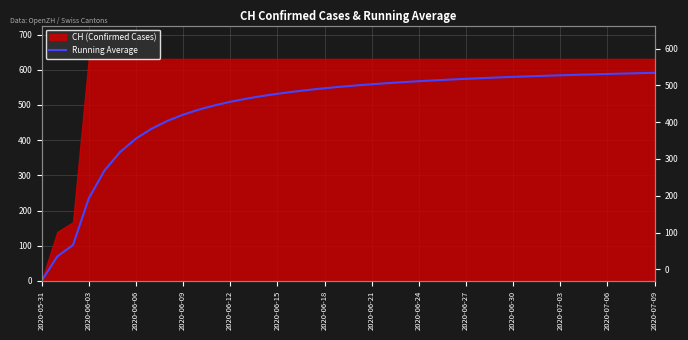

What position from the right is 28?

12